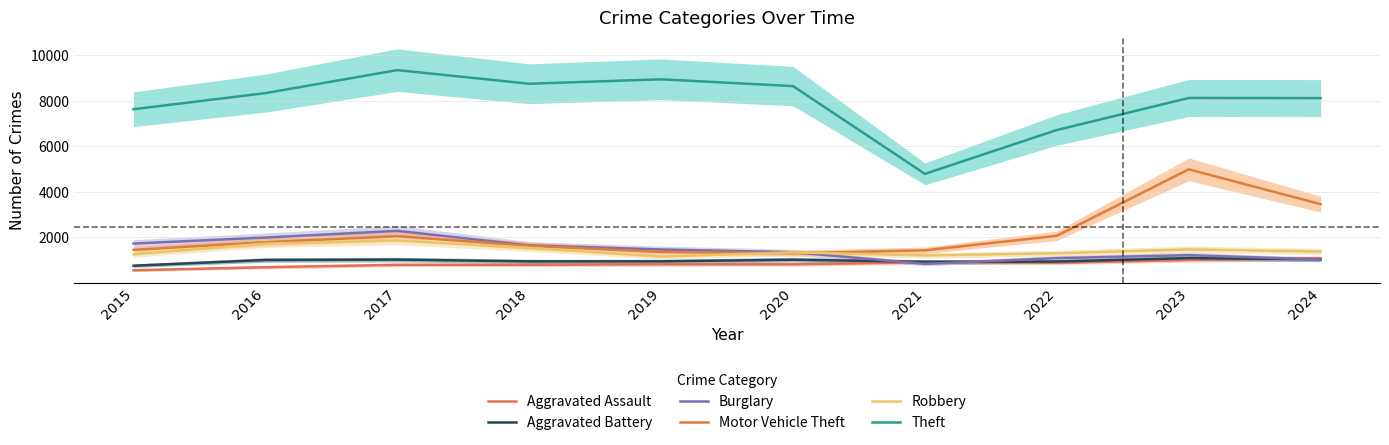

What is the smallest value displayed?

554